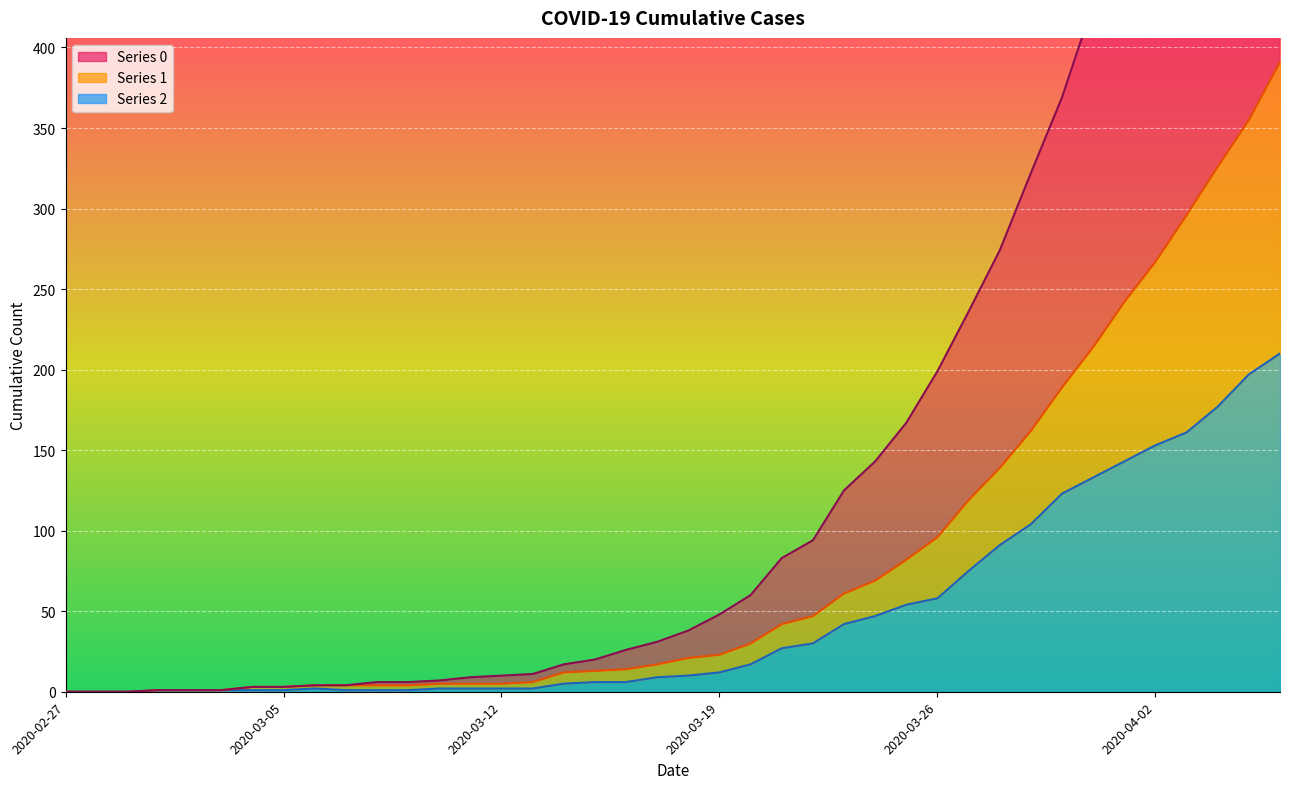

Which category has the lowest value across all series?

2020-02-27